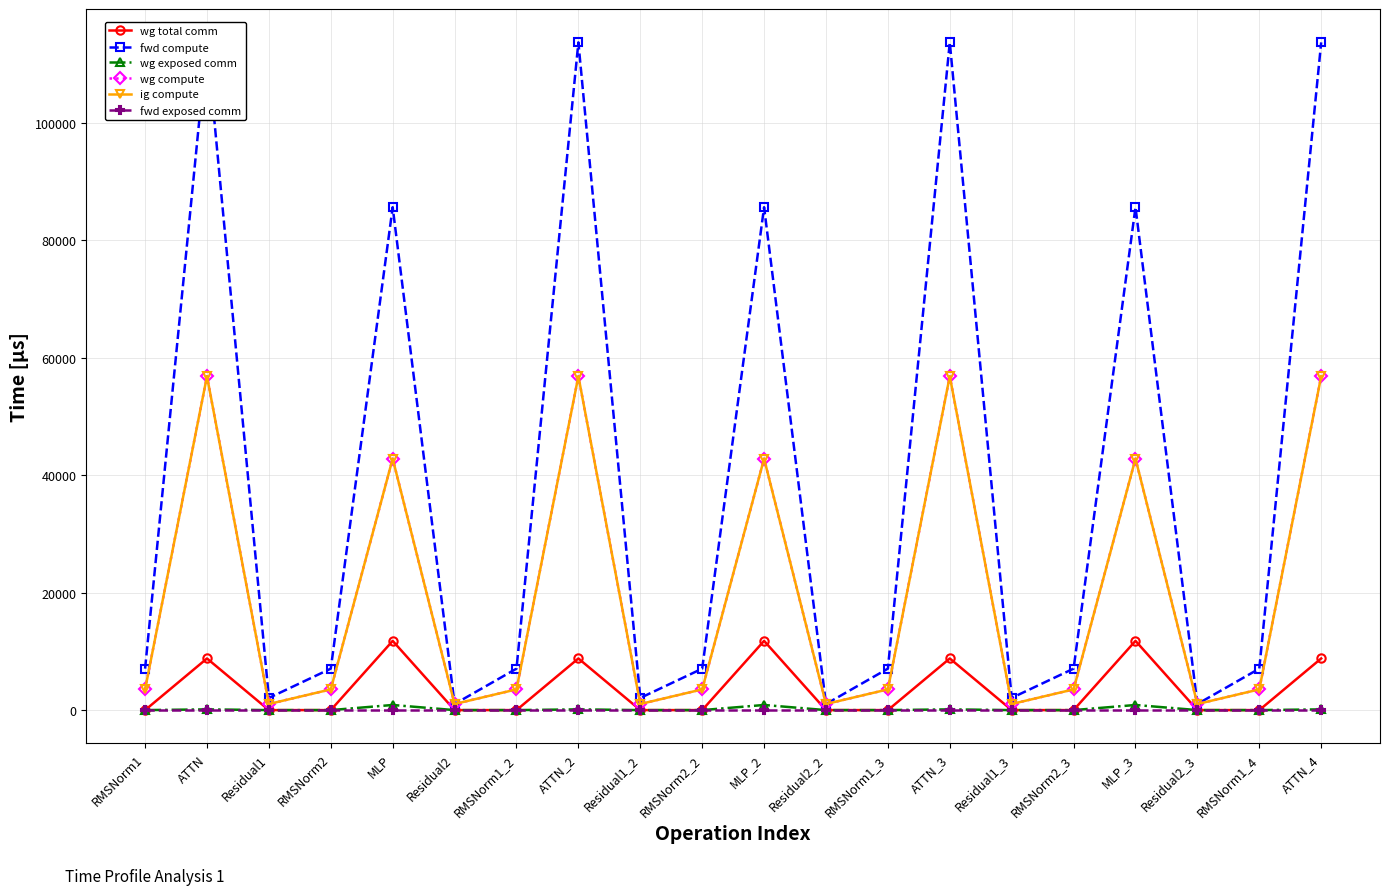

List the series in order of their peak value, lowest first.

fwd exposed comm, wg exposed comm, wg total comm, wg compute, ig compute, fwd compute